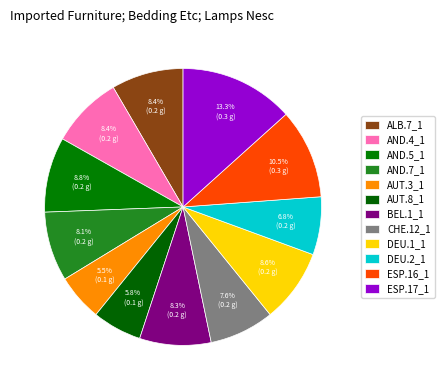

Count the number of slices in the pie.

12